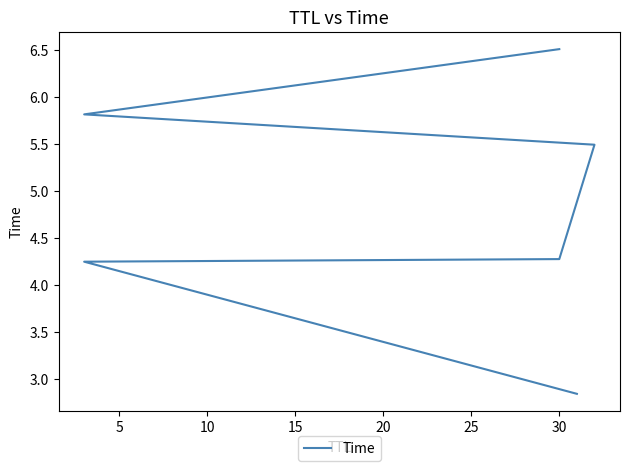

How many lines are shown in the chart?

1